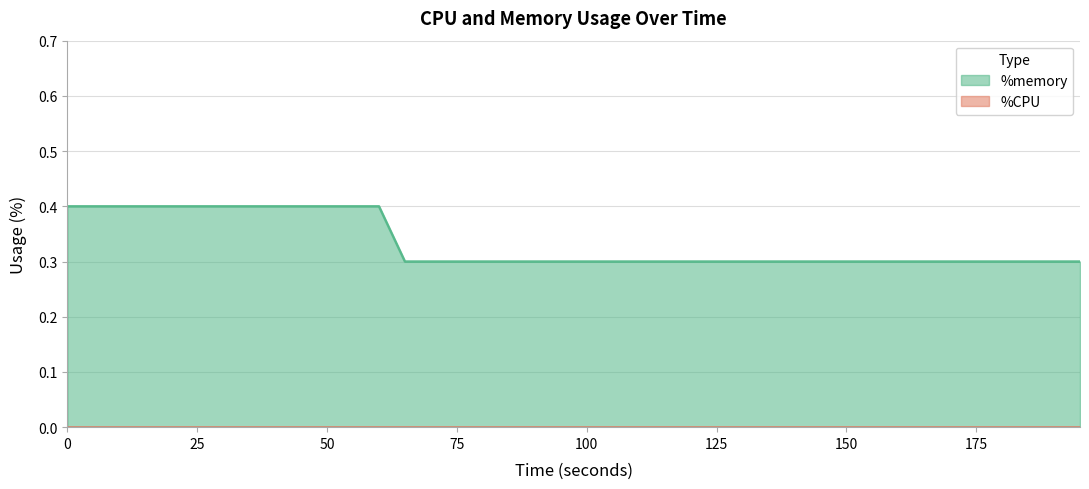

Reading left to right, extract all data points from this chart.

0=0.4	5=0.4	10=0.4	15=0.4	20=0.4	25=0.4	30=0.4	35=0.4	40=0.4	45=0.4	50=0.4	55=0.4	60=0.4	65=0.3	70=0.3	75=0.3	80=0.3	85=0.3	90=0.3	95=0.3	100=0.3	105=0.3	110=0.3	115=0.3	120=0.3	125=0.3	130=0.3	135=0.3	140=0.3	145=0.3	150=0.3	155=0.3	160=0.3	165=0.3	170=0.3	175=0.3	180=0.3	185=0.3	190=0.3	195=0.3